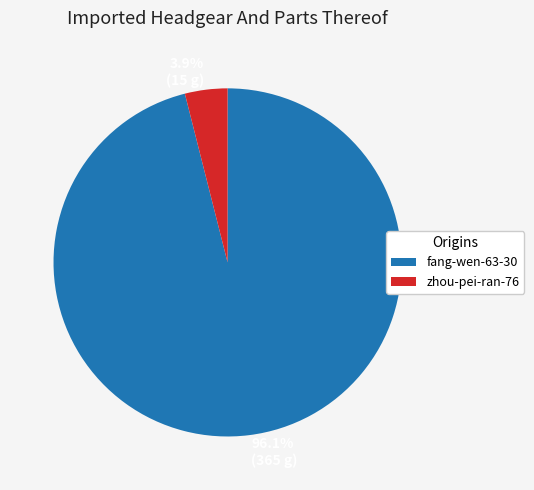

Does any single category account for the majority?

Yes